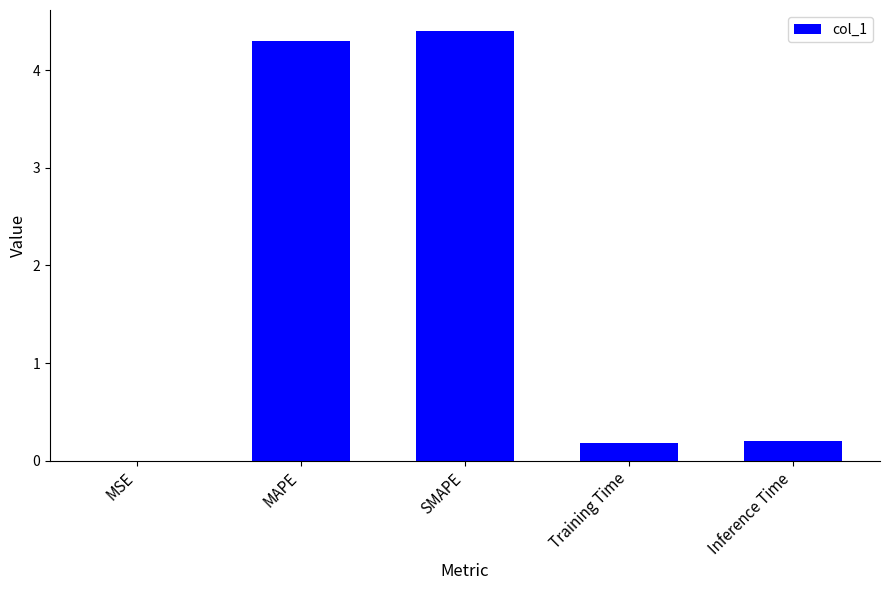

Which category has the highest value across all series?

SMAPE